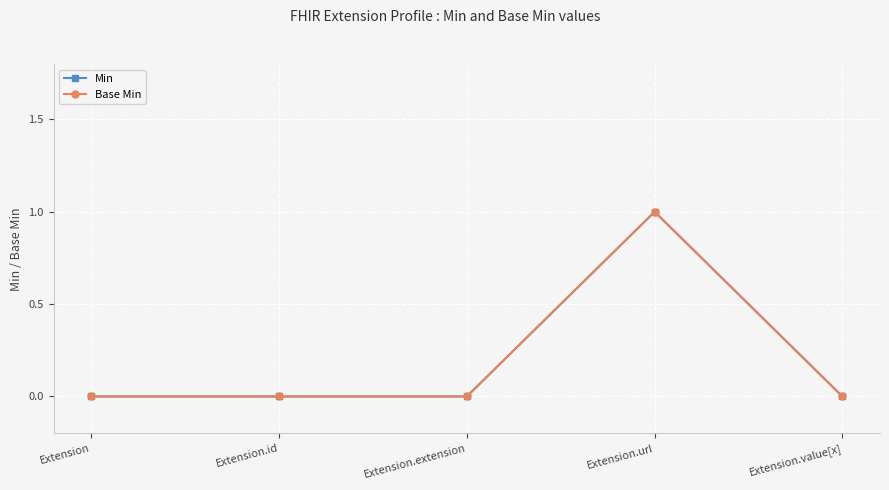

At Extension.extension, list the series in order from largest to smallest.

Min, Base Min